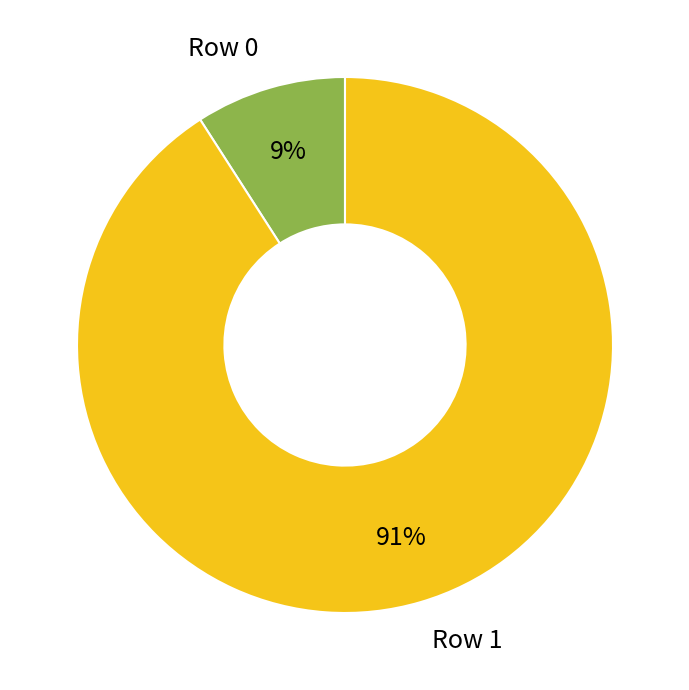

Does any single category account for the majority?

Yes